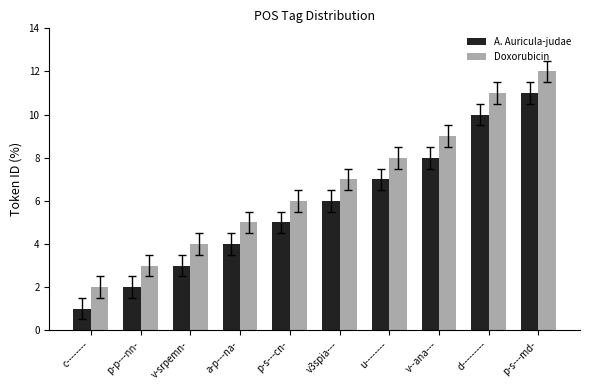

How many values in the A. Auricula-judae series are below 6?

5